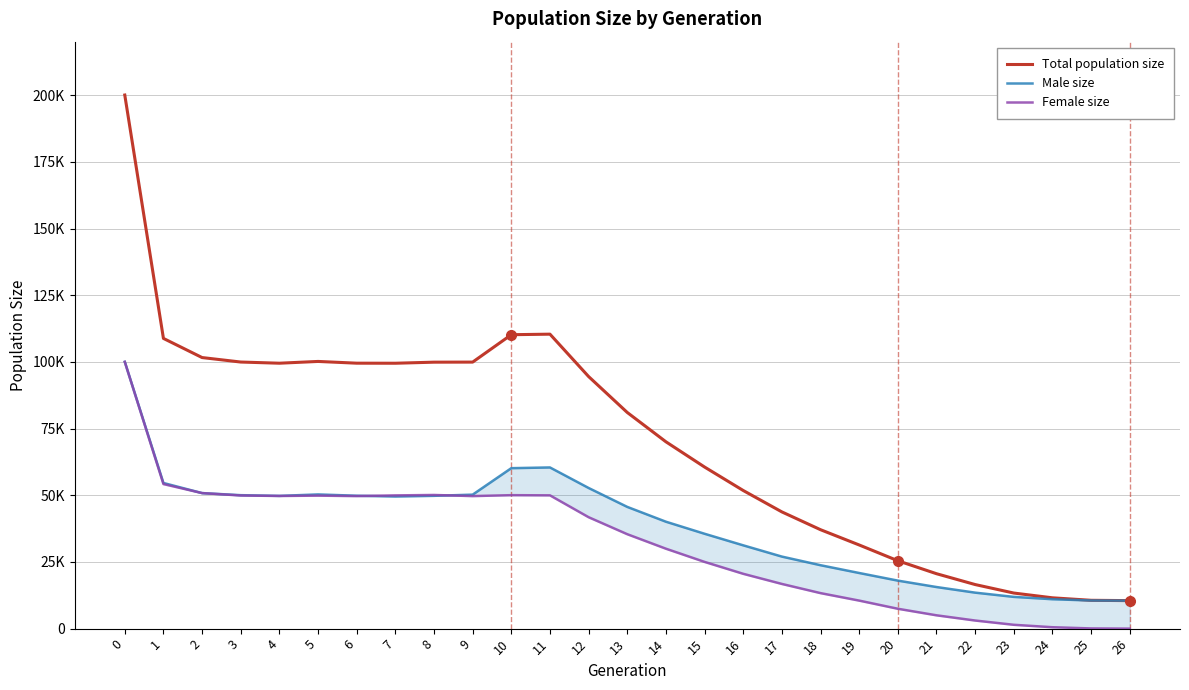

Which series has the largest total across all categories?

Total population size